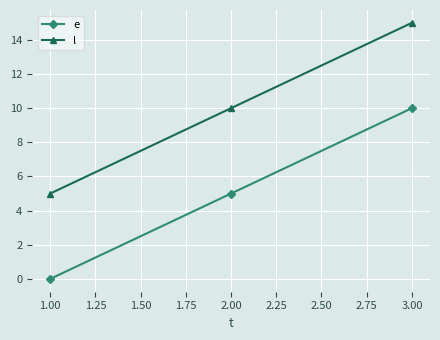

Reading right to left, list all the values displayed in this chart.

e: 3.00=10	2.00=5	1.00=0
l: 3.00=15	2.00=10	1.00=5